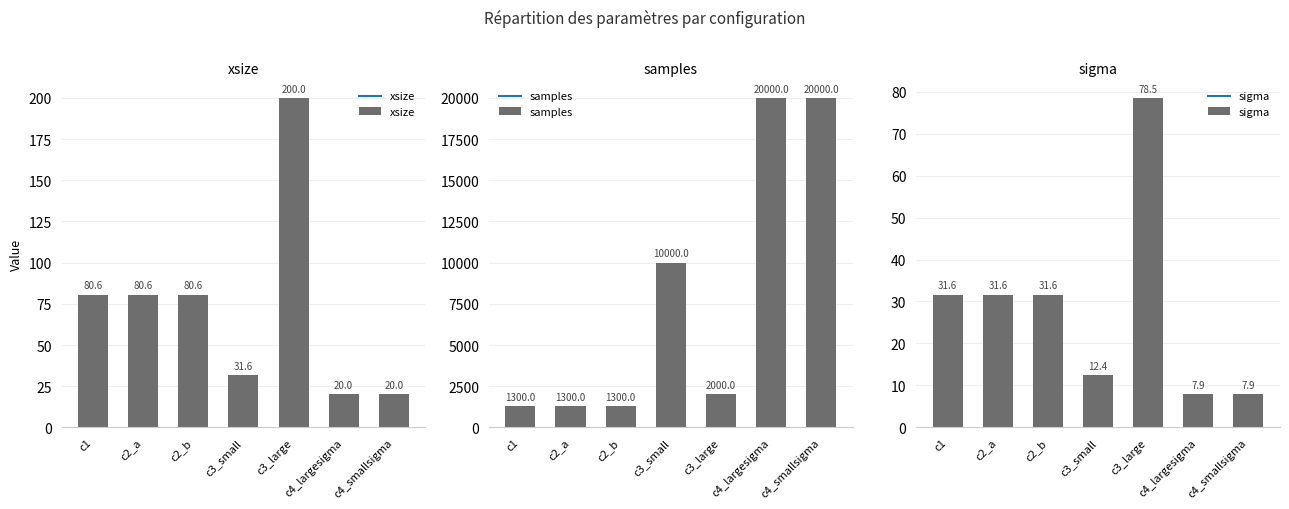

How many bars are there in each group?

3